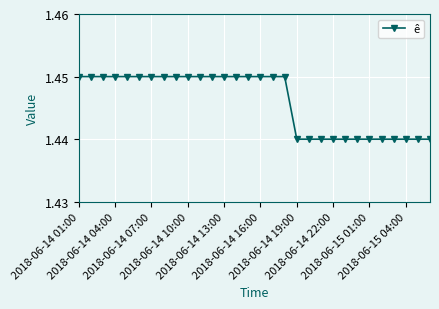

What is the sum of all values?

43.4